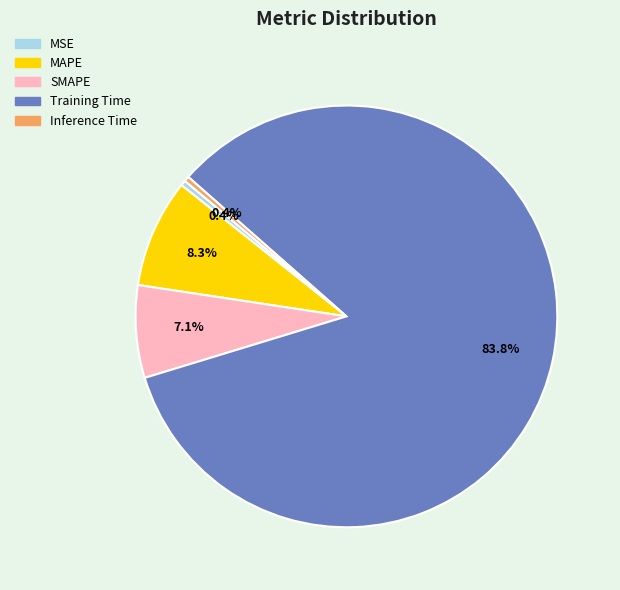

What is the largest slice in the pie chart?

Training Time